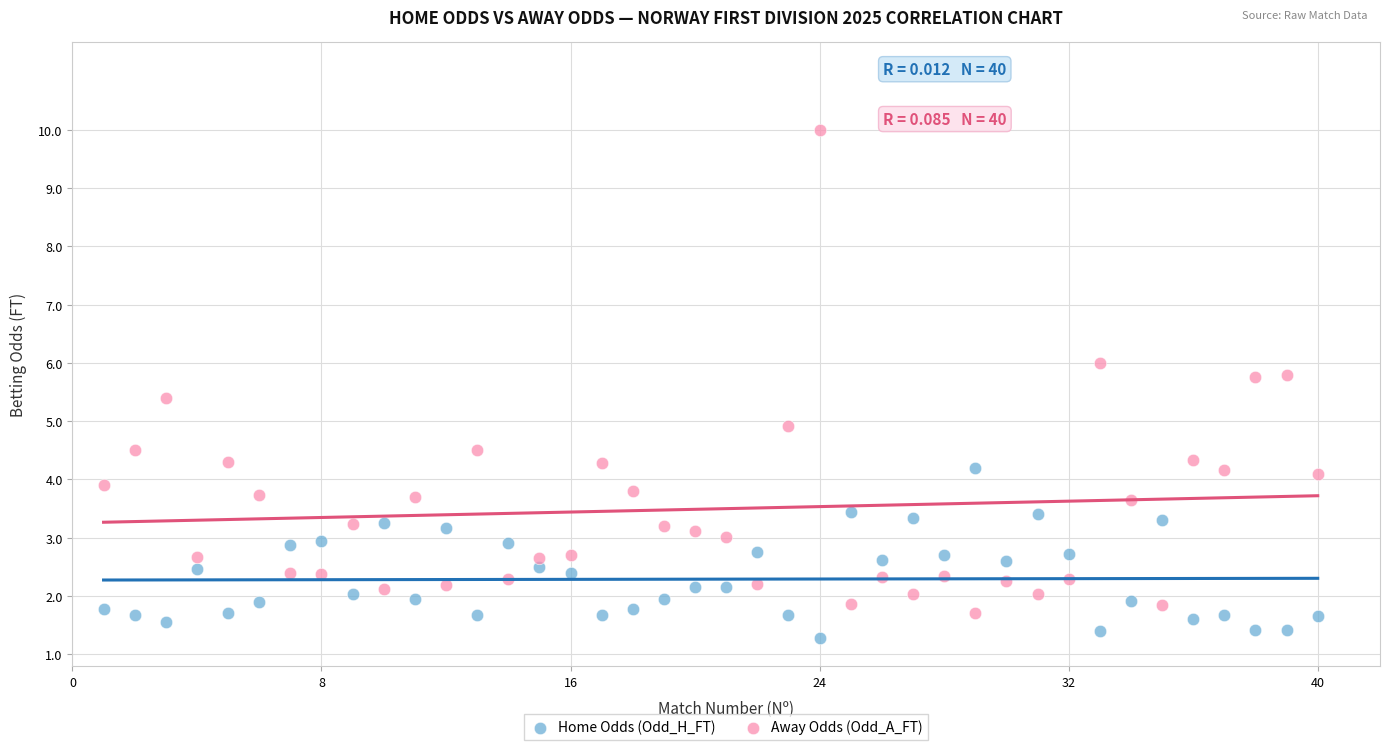

Which series has the widest spread of Y values?

Away Odds (Odd_A_FT)